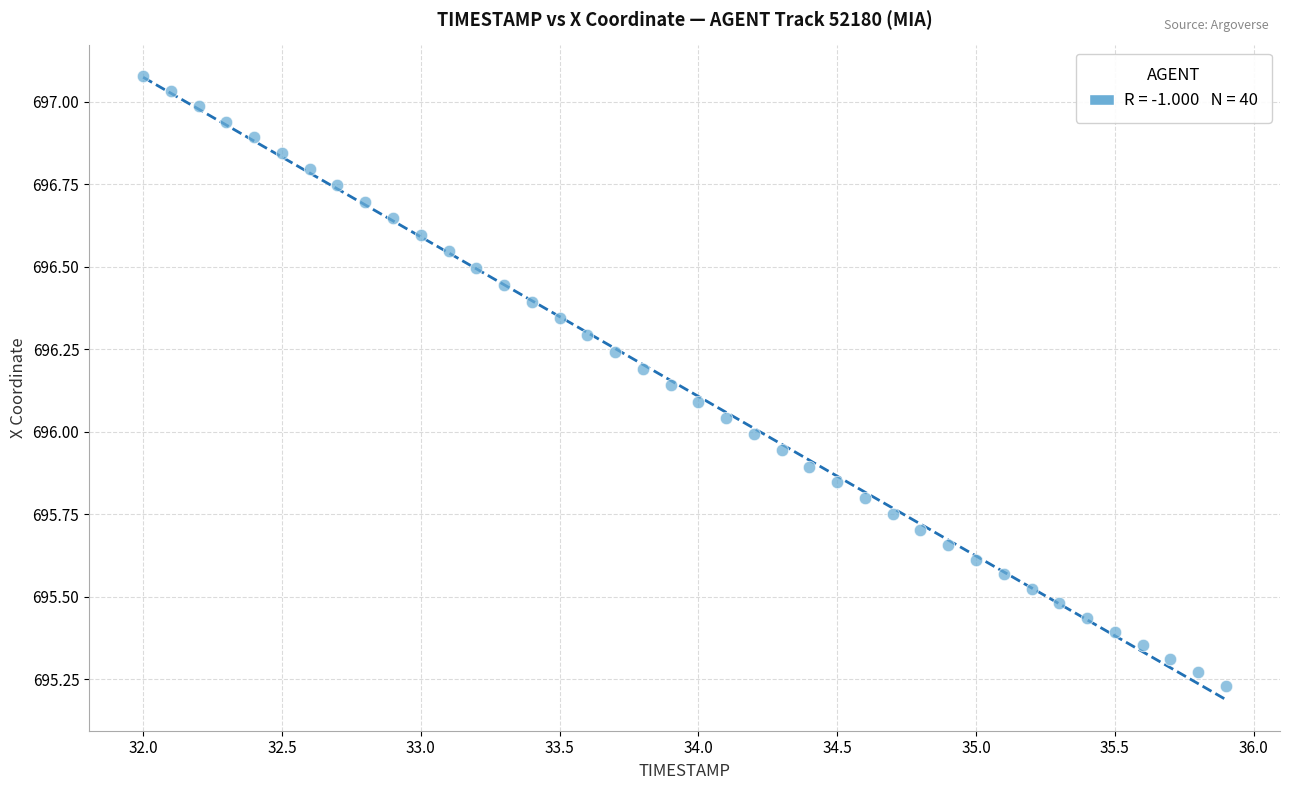

What is the range of X values (max minus min)?

3.9